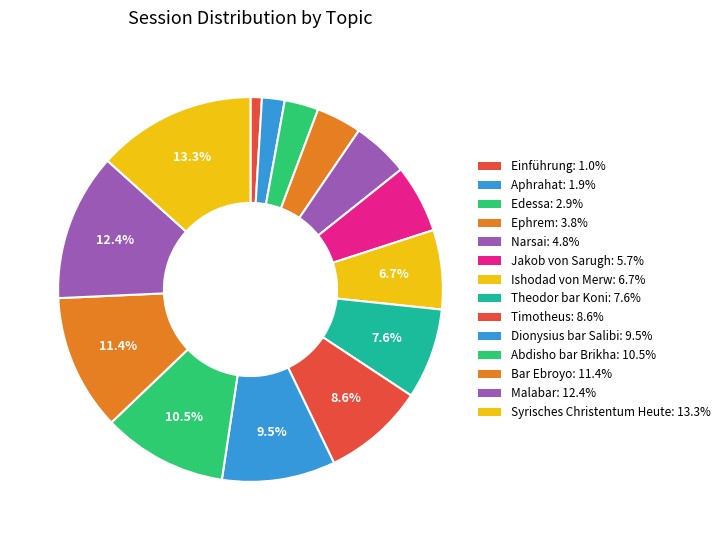

How many segments does this pie chart have?

14